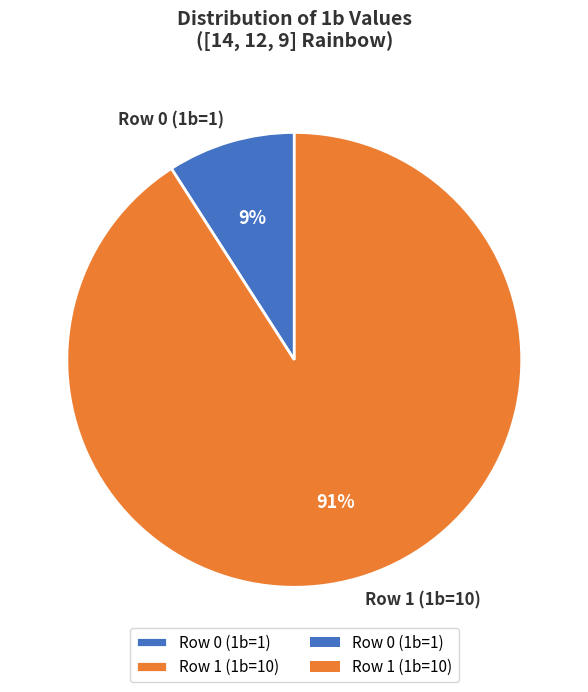

Is the sum of Row 0 (1b=1) and Row 1 (1b=10) greater than half?

Yes